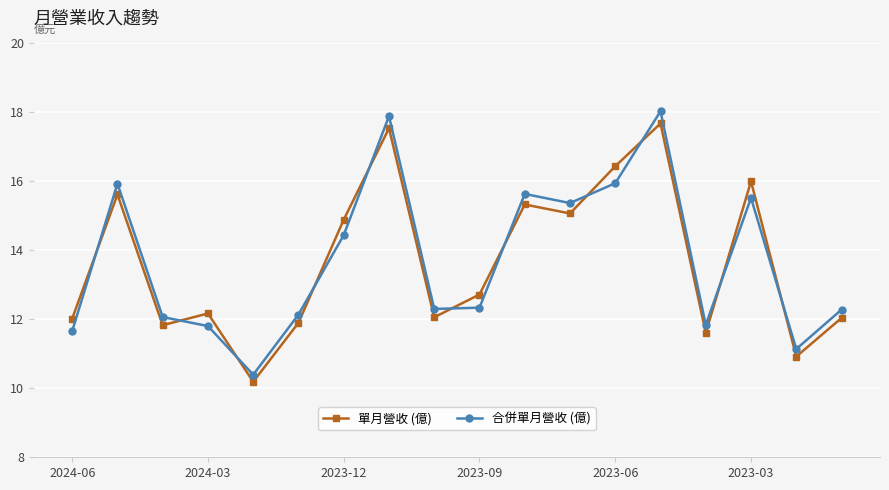

At how many categories does at least one series exceed 13?

8